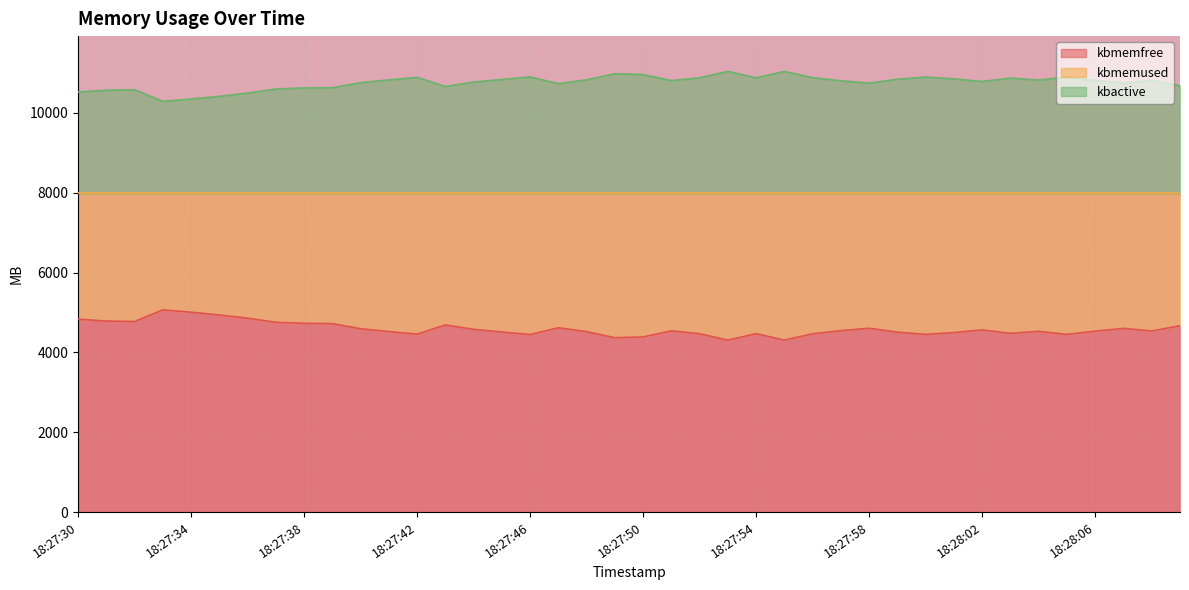

Which series has the largest total across all categories?

kbactive